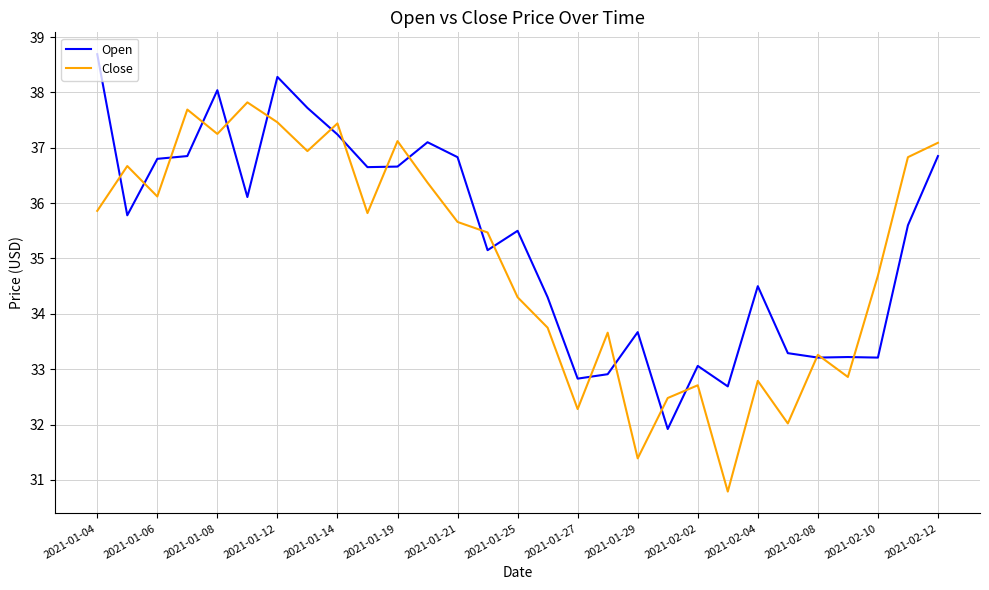

What is the average value of the Close series?

35.0